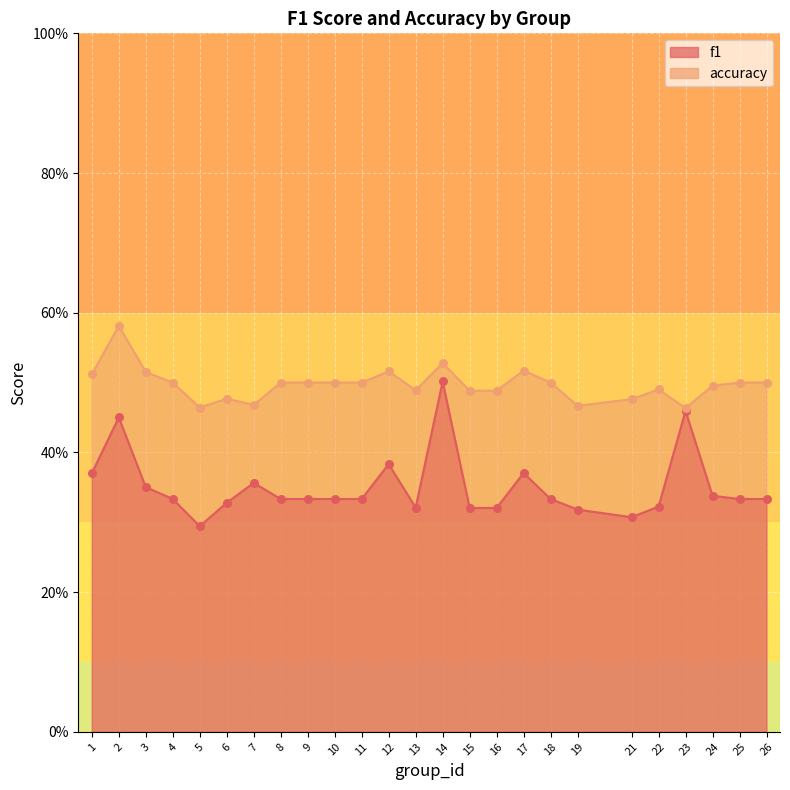

Which series has the largest total across all categories?

accuracy